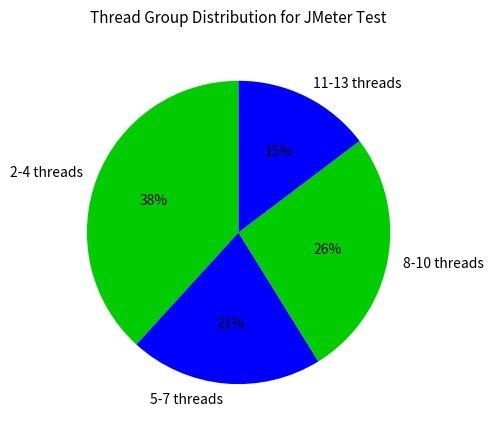

Is there any slice that represents more than half of the pie?

No